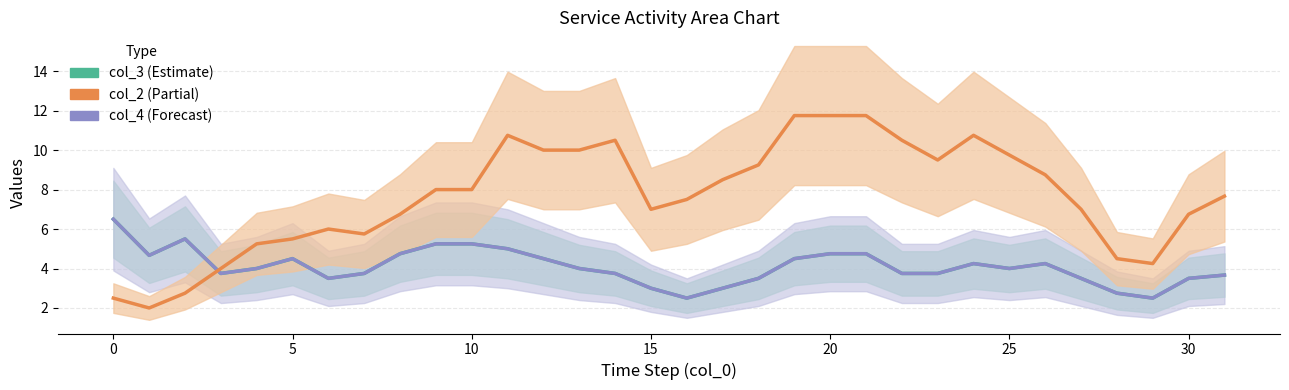

What is the minimum value for col_3 (Estimate)?

2.5